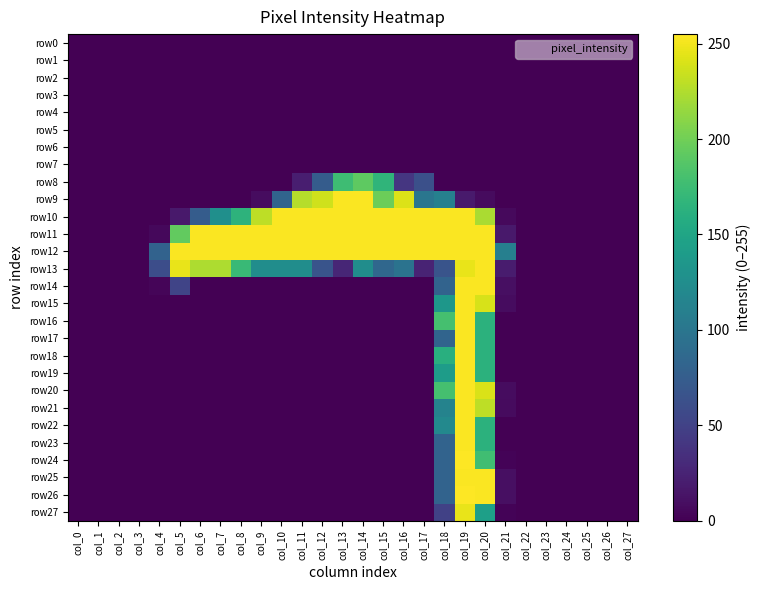

Which category has the highest value across all series?

col_19